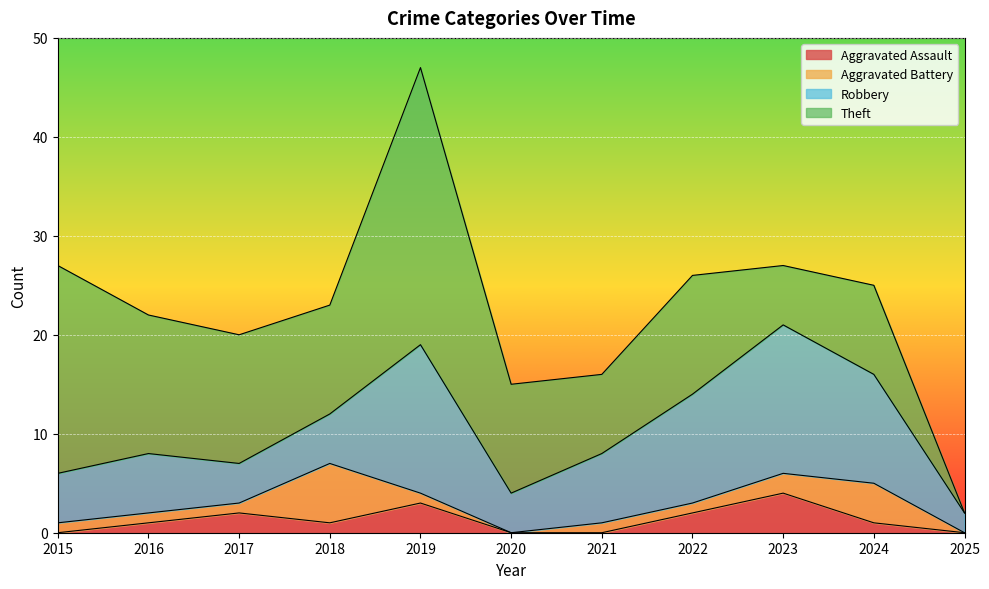

In Theft, how many points are lower than both neighbors (excluding endpoints)?

3